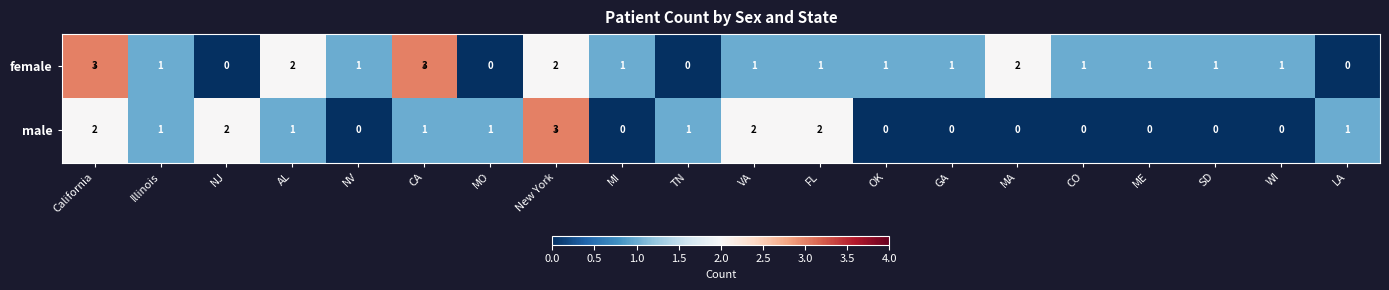

Between California and TN, which series saw the biggest shift?

female